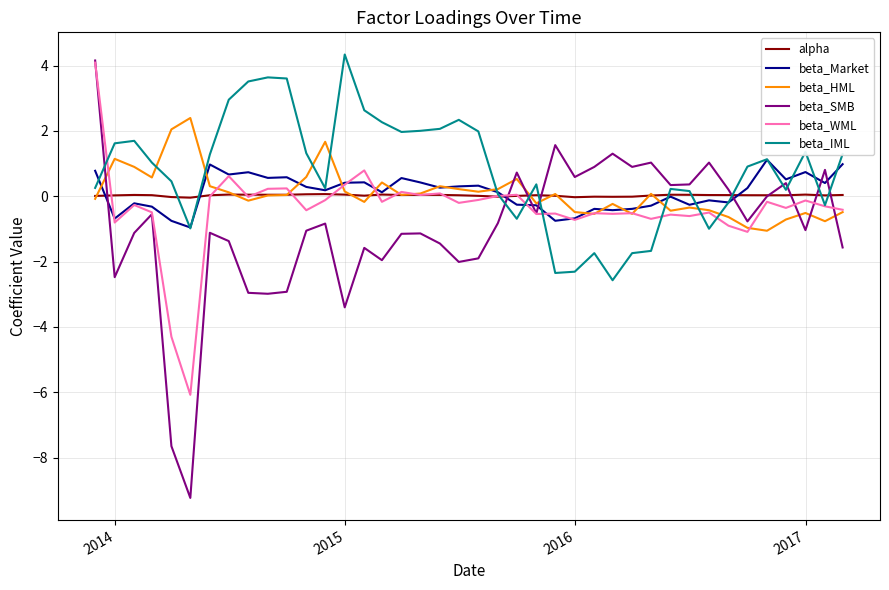

What is the minimum value shown in the chart?

-9.2